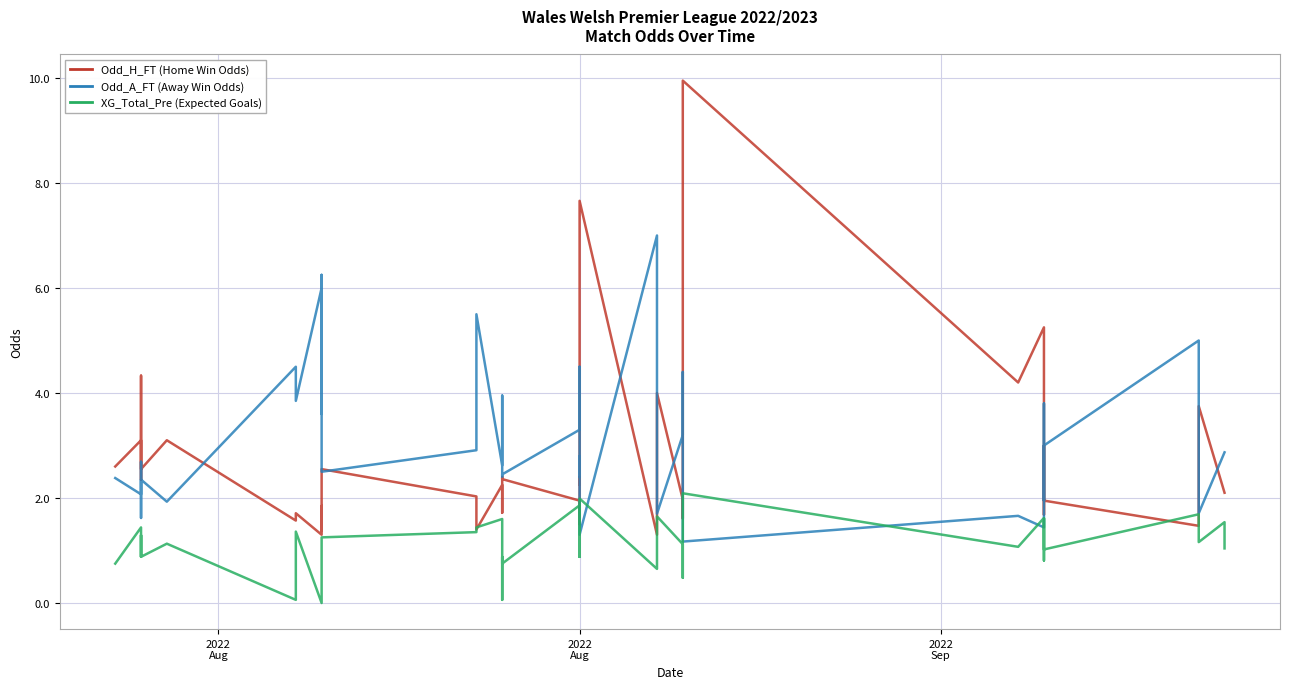

The Odd_H_FT series shows 1.4 at 38. True or false?

False